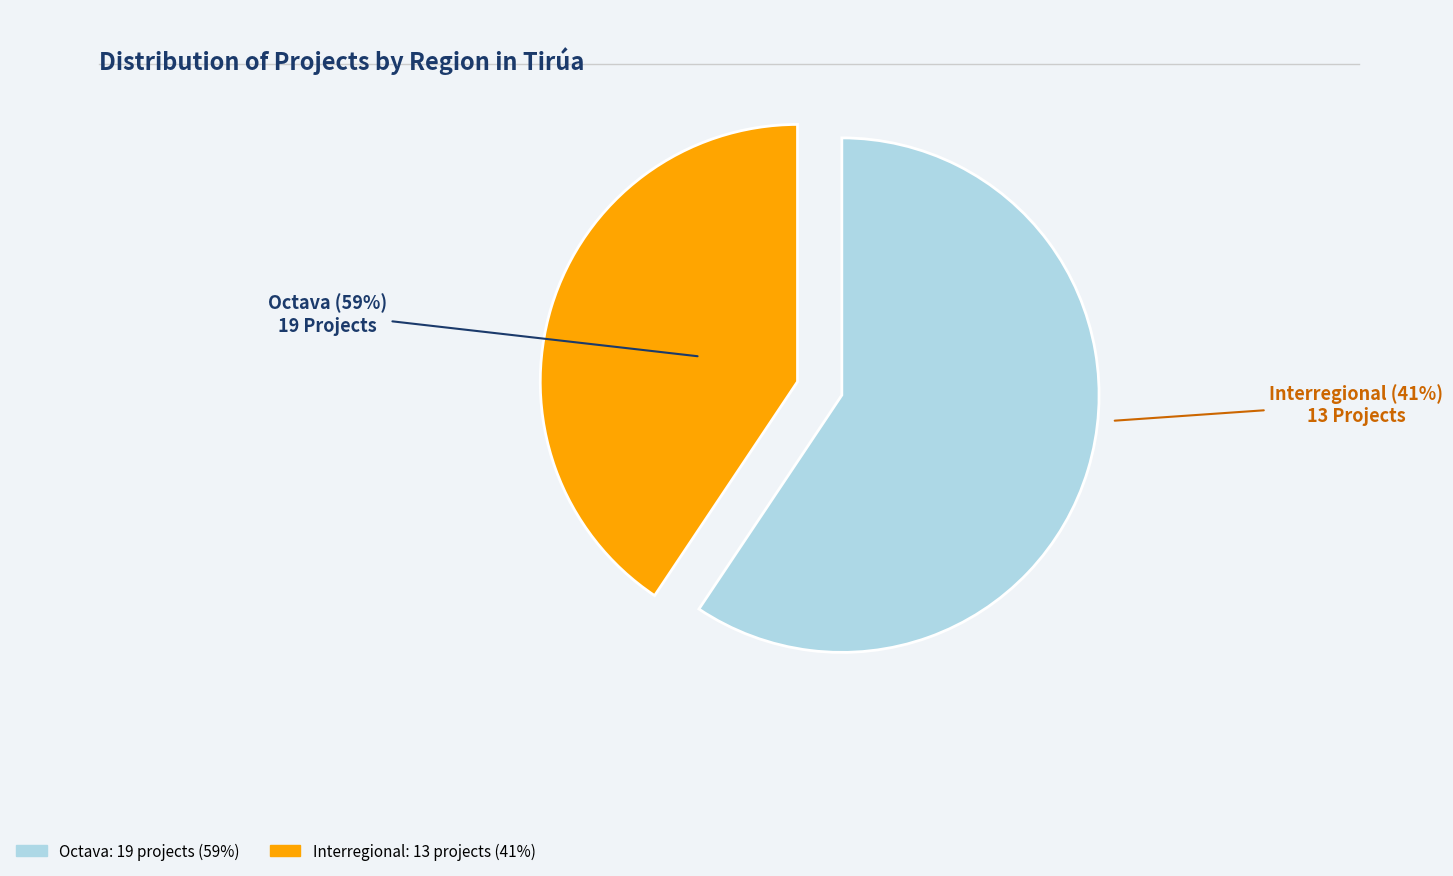

Approximately how many times larger is the value at Interregional compared to Octava?

0.7